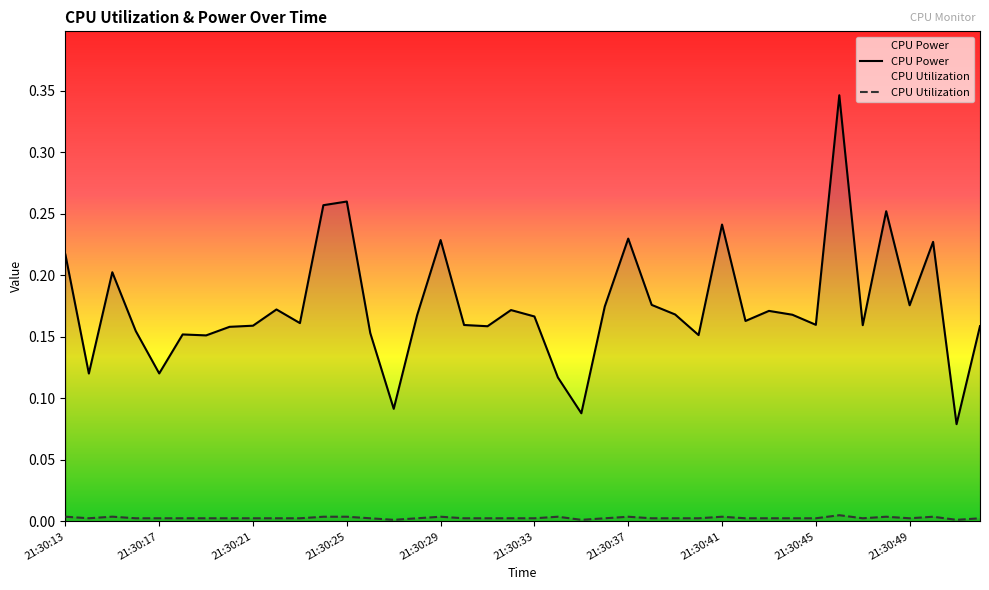

Which series has the largest range (max minus min)?

CPU Power